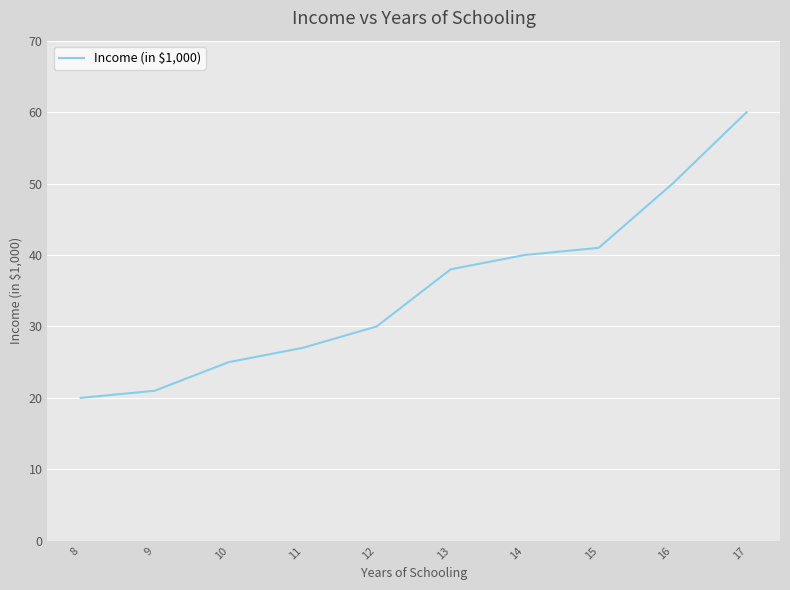

Which category has the highest value across all series?

17